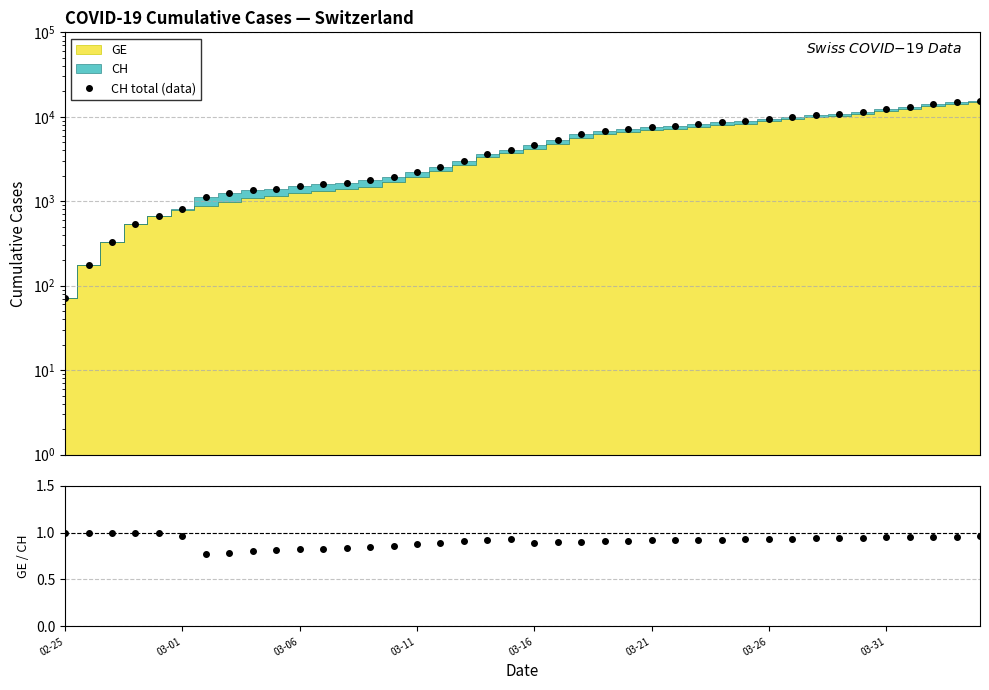

Is it true that CH total (data) equals 24742.4 at 38?

False